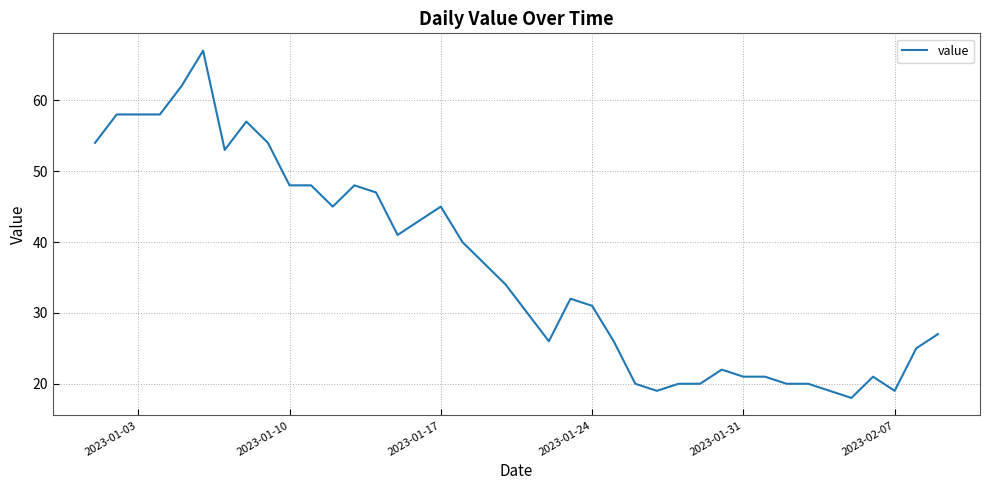

How many lines are shown in the chart?

1